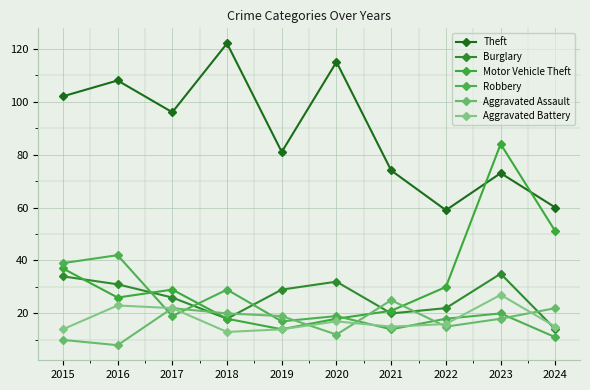

The Burglary series shows 8 at 2016. True or false?

False